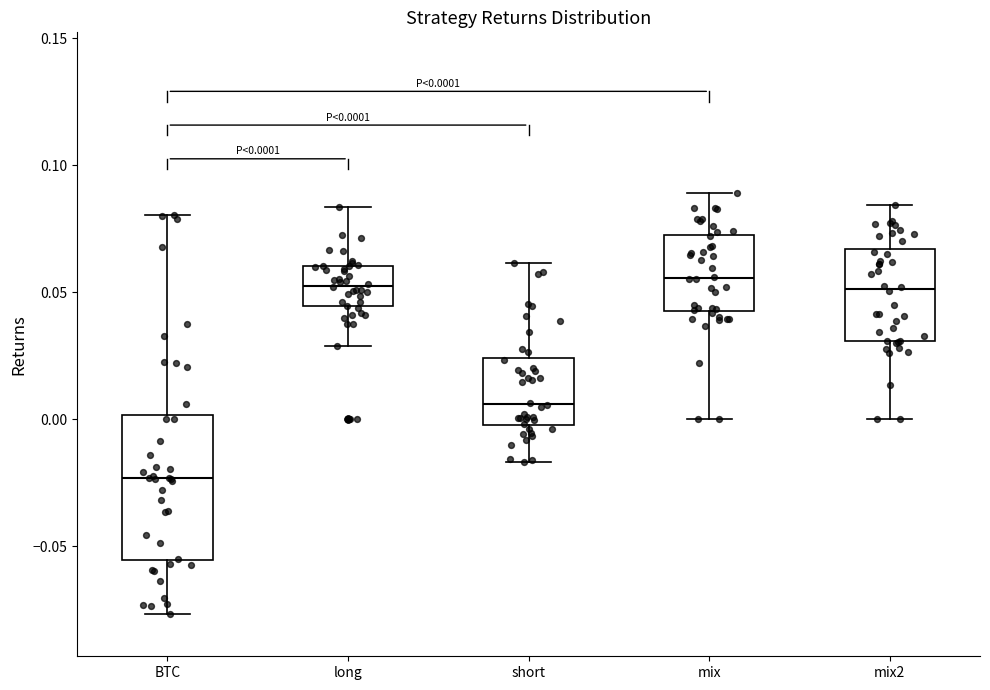

Which box is the tallest, from its lower edge to its upper edge?

BTC